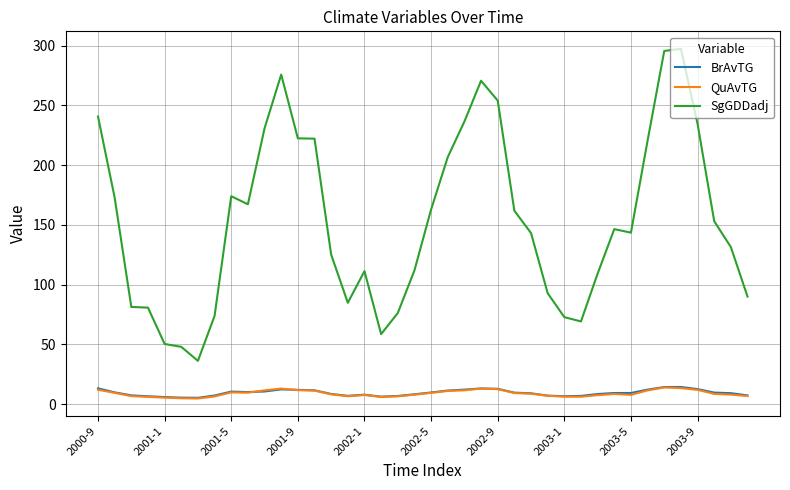

Which series has the largest total across all categories?

SgGDDadj